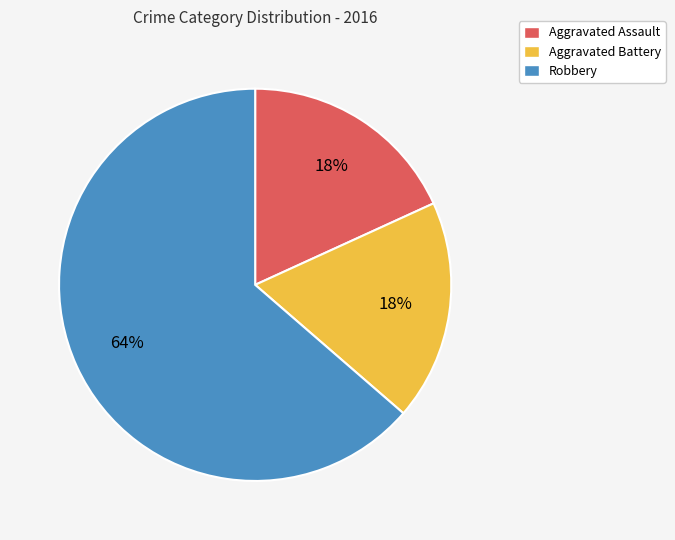

Do Aggravated Battery and Aggravated Assault together represent more than half of the pie?

No